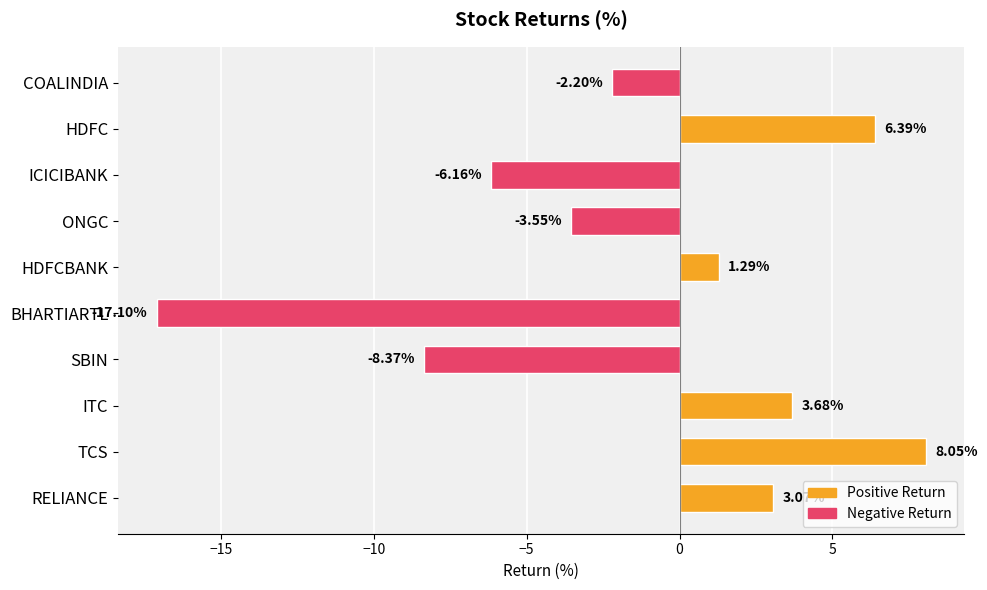

At which label is the value closest to -4?

ONGC